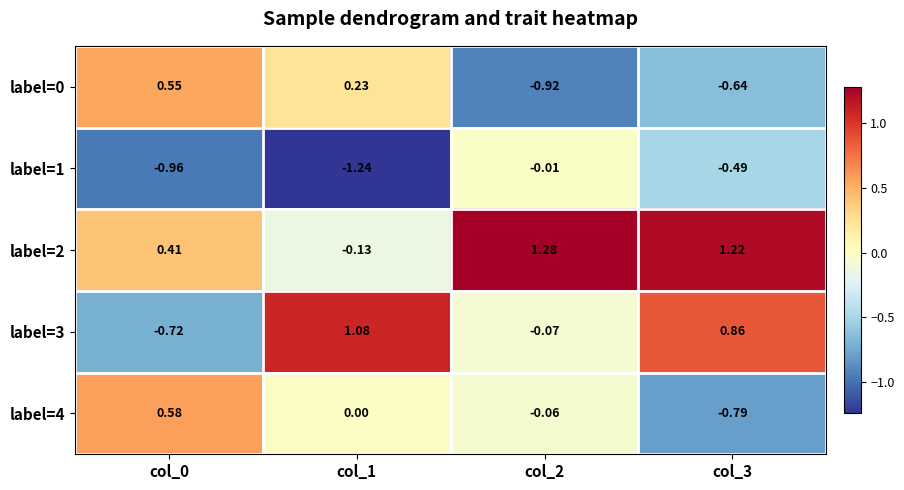

Is the value of label=2 at col_1 greater than the value of label=0 at col_2?

Yes